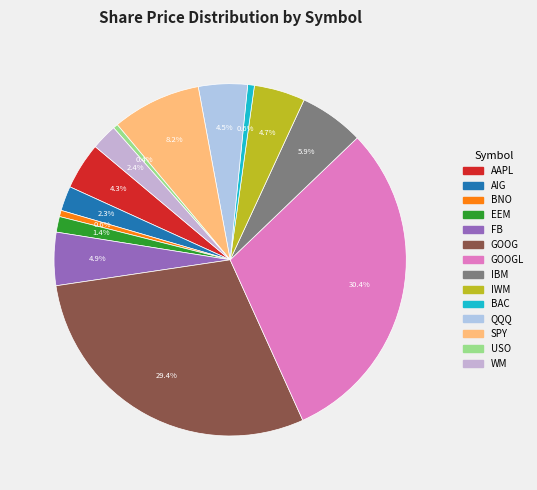

Which category has the smallest portion of the pie?

USO